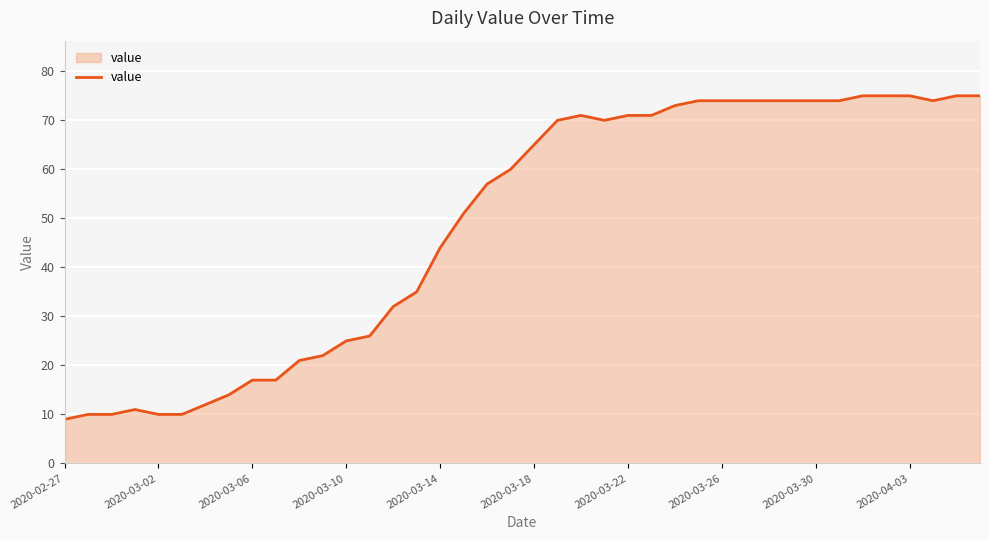

What is the smallest value displayed?

9